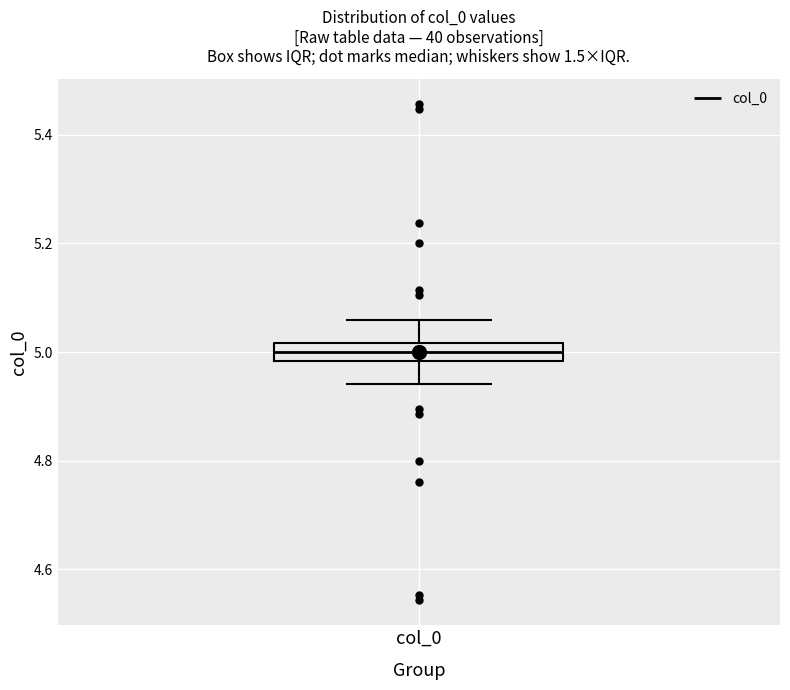

Where does the upper whisker of the box for col_0 end on the y-axis? The values are not printed on the chart, so give them approximately, as read against the axis.

5.06